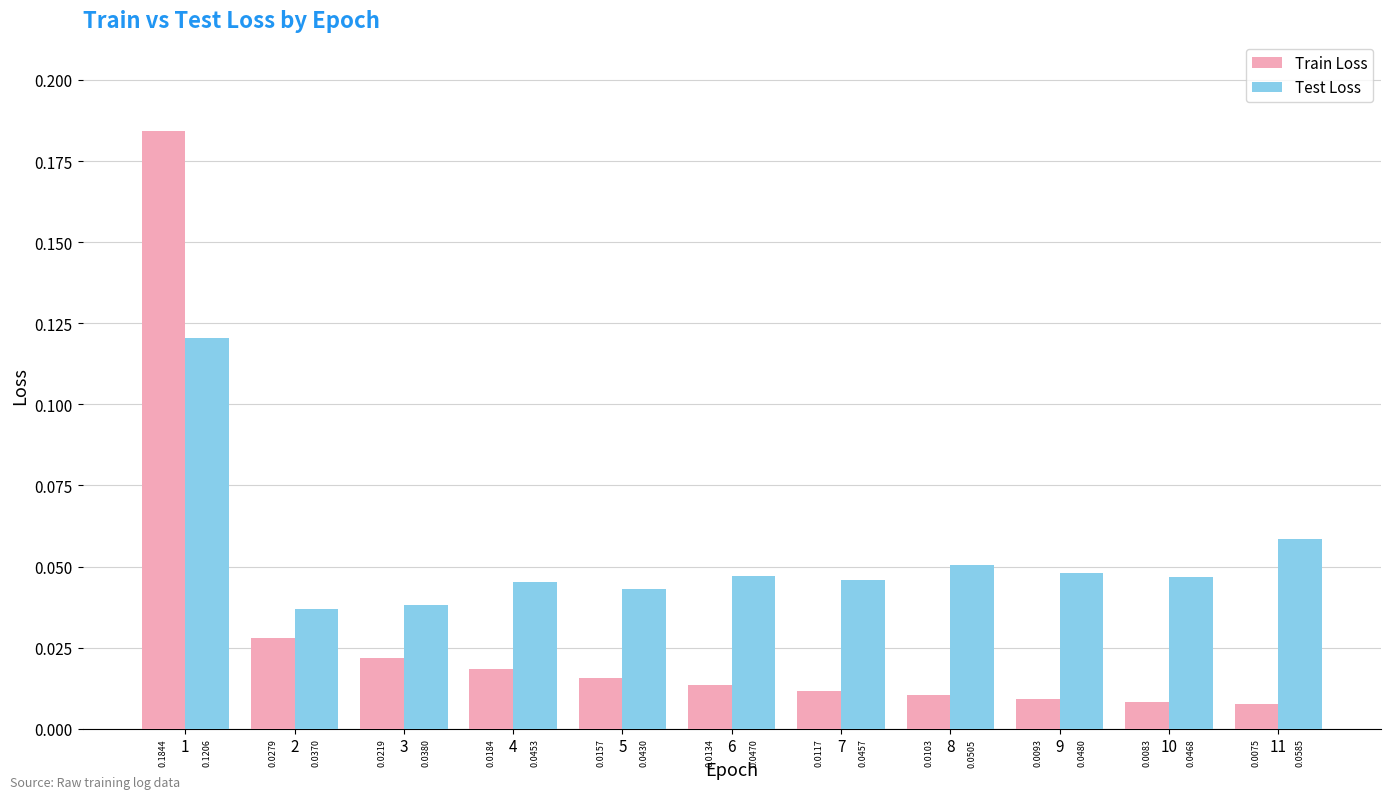

At how many categories does at least one series exceed 0?

11